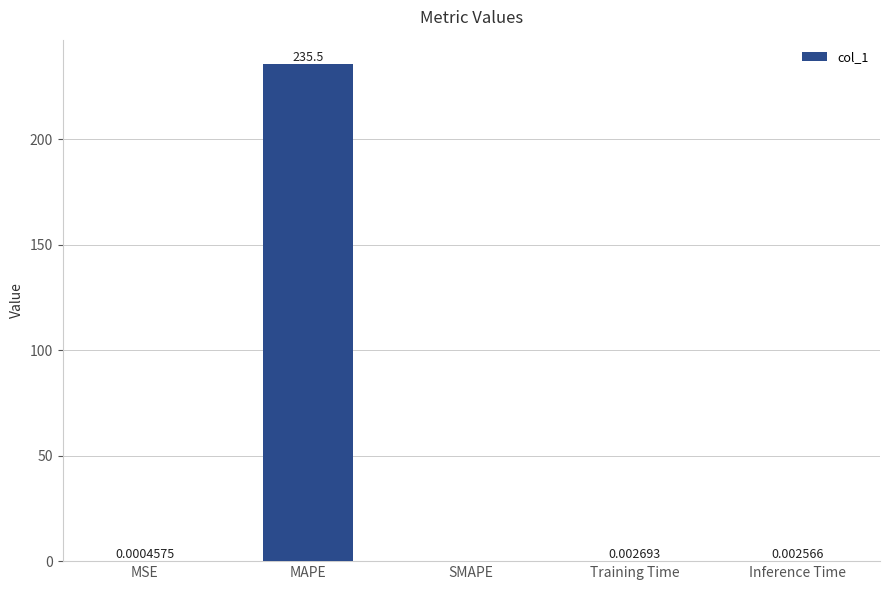

What is the sum of all values?

235.6